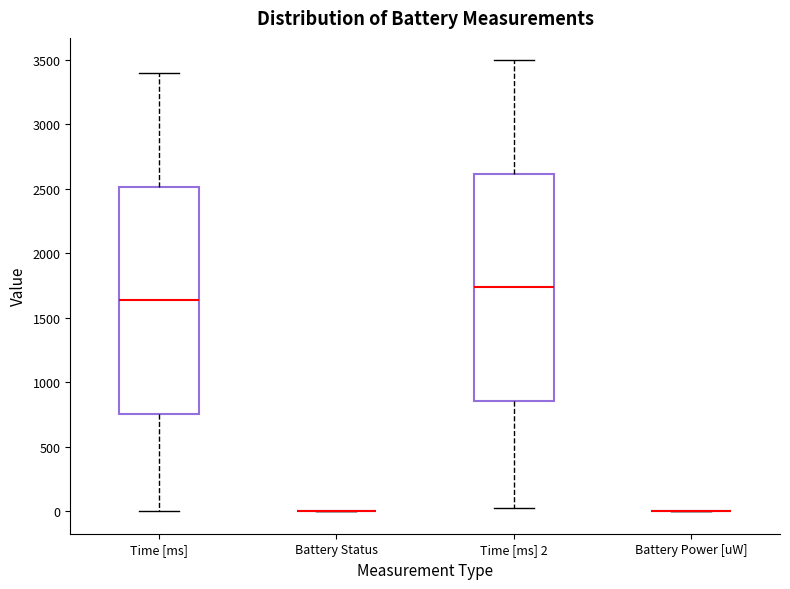

Reading left to right, transcribe this box plot: for each box, give where its median line is, the range the box spans, and where its two whiskers end, as read against the y-axis. The values are not printed on the chart, so give them approximately, as read against the axis.

Time [ms]: median 1650, box 750 to 2500, whiskers 0 to 3400
Battery Status: box collapsed to a line at 0, whiskers 0 to 0
Time [ms] 2: median 1750, box 850 to 2600, whiskers 50 to 3500
Battery Power [uW]: box collapsed to a line at 0, whiskers 0 to 0